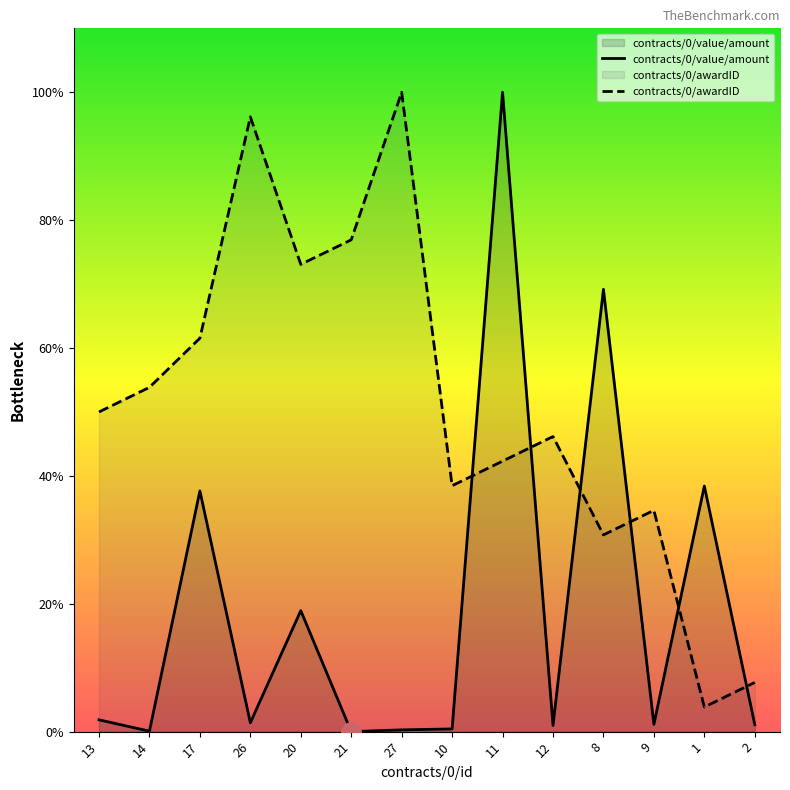

True or false: contracts/0/awardID has a value of 12167458.5 at 1.

False